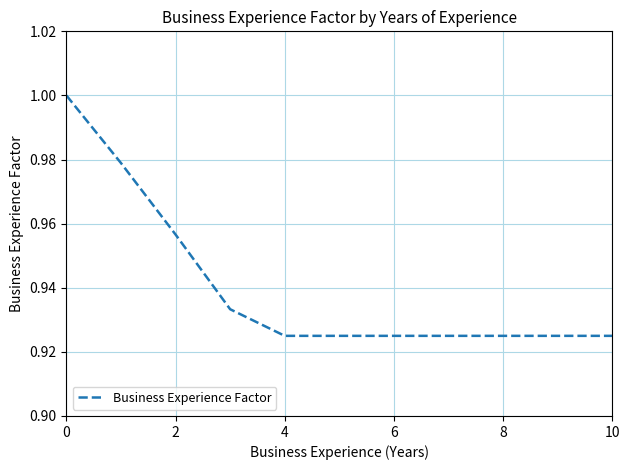

How many lines are shown in the chart?

1